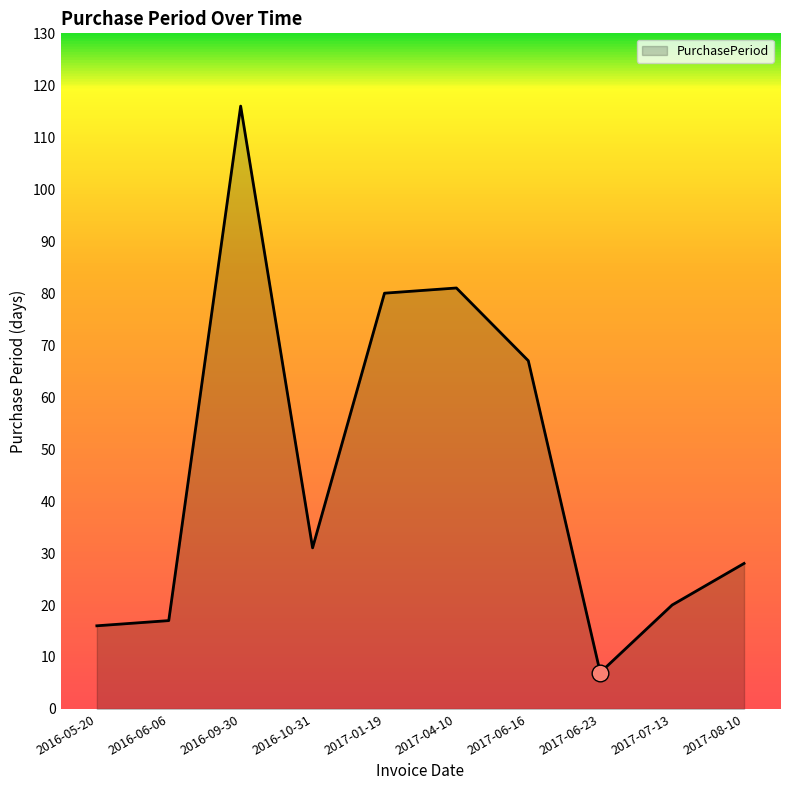

What is the sum of the values at 2016-06-06 and 2017-08-10?

45